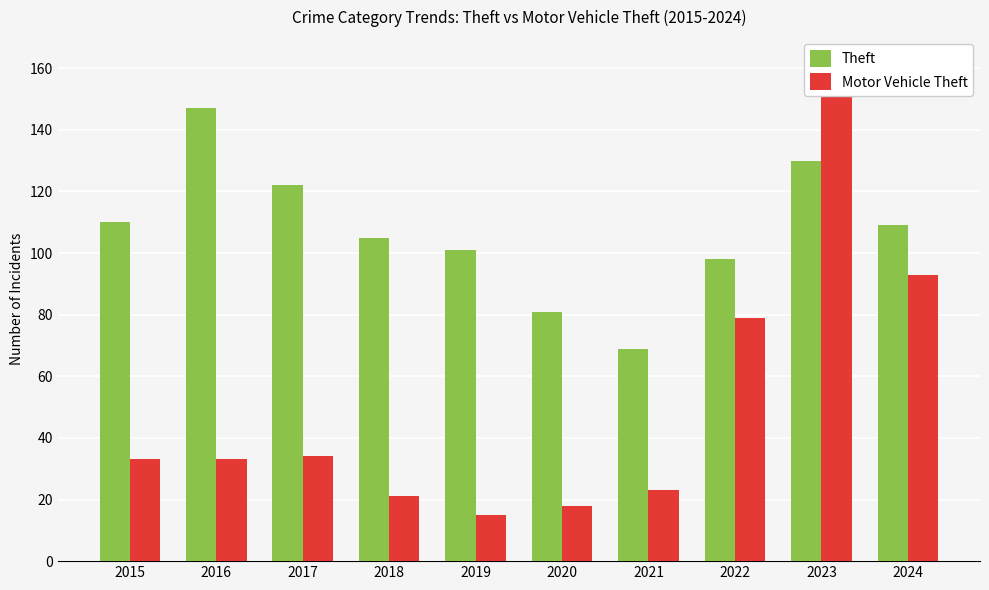

How many data points in Theft are above 109?

4